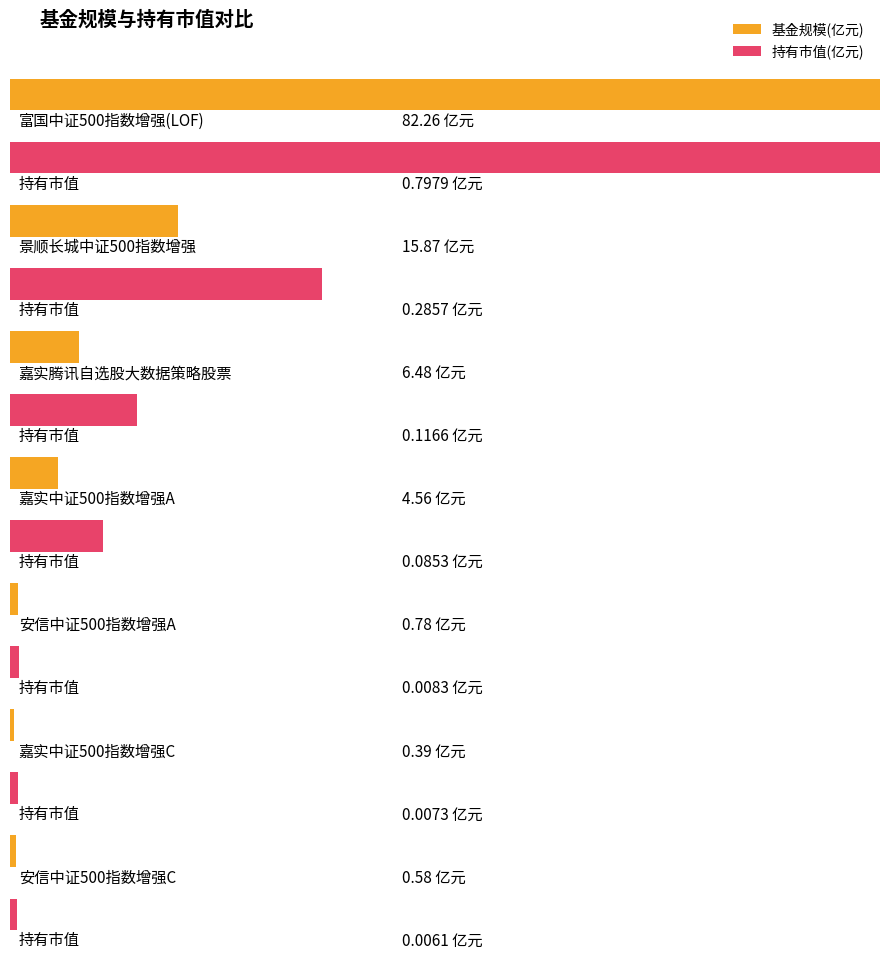

List the series in order of their overall mean, lowest first.

持有市值(亿元), 基金规模